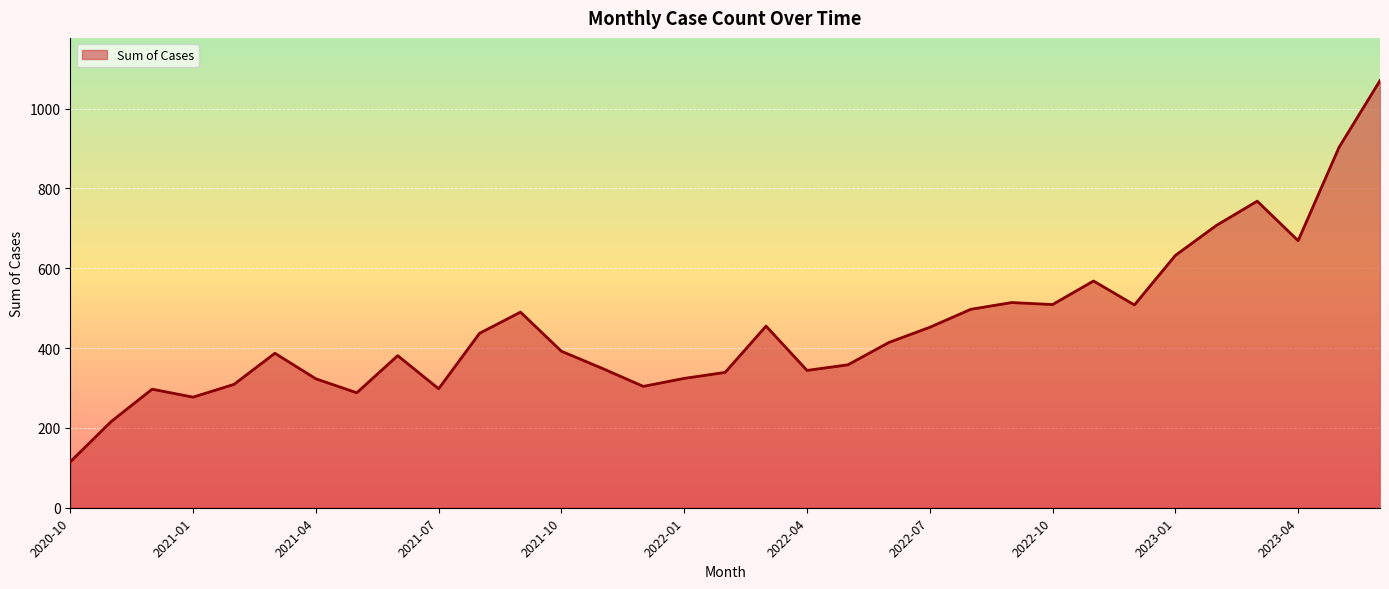

What is the difference between the maximum and minimum values?

955